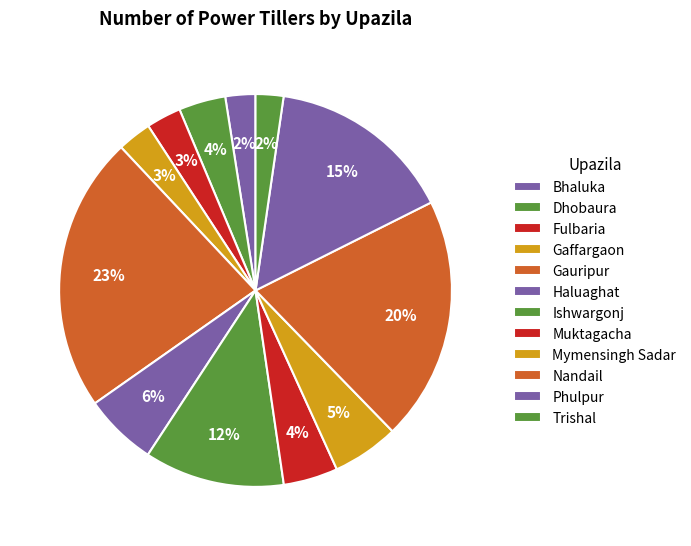

To the nearest percent, what portion does Gauripur represent?

23%